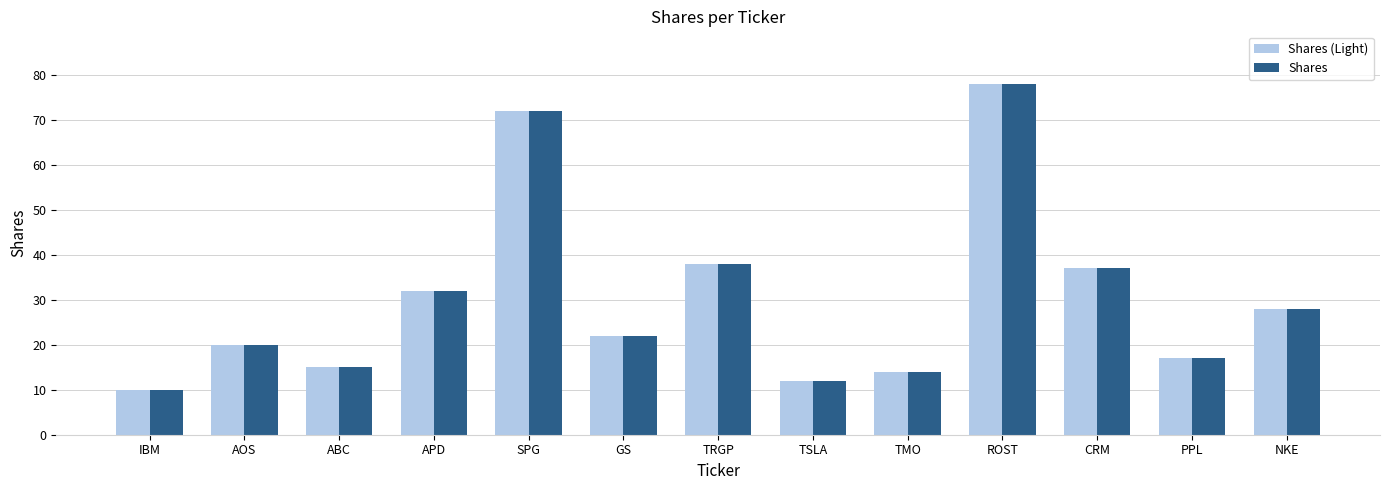

True or false: Shares (Light) has a value of 17 at IBM.

False